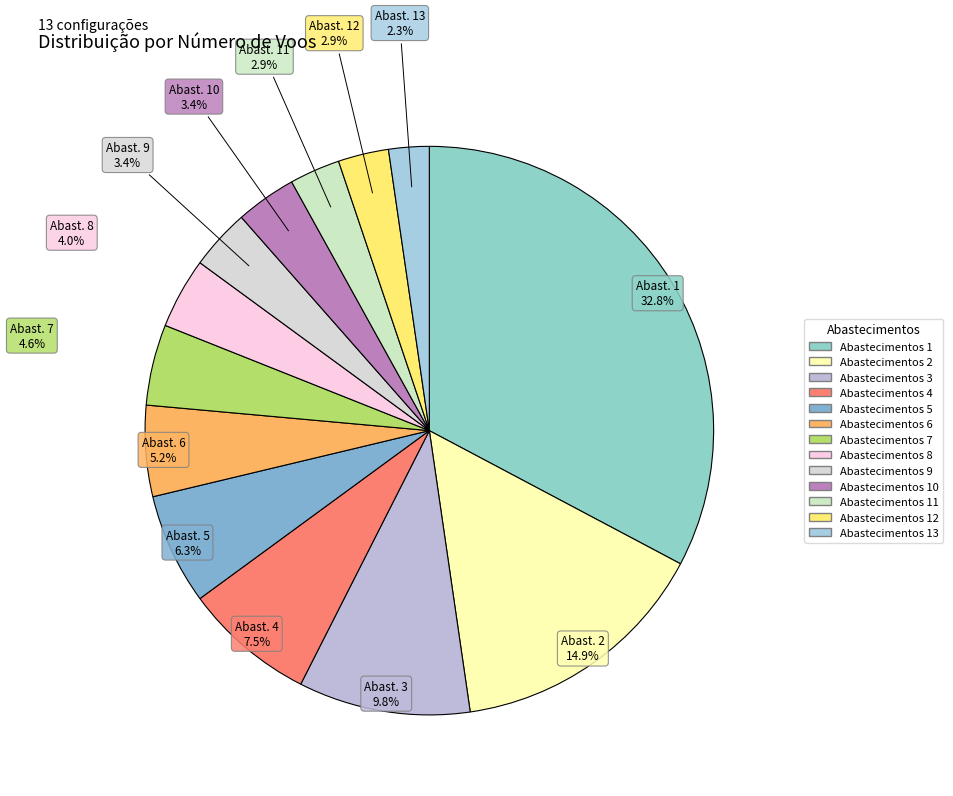

To the nearest percent, what is the difference between the largest and smallest slice percentages?

30%